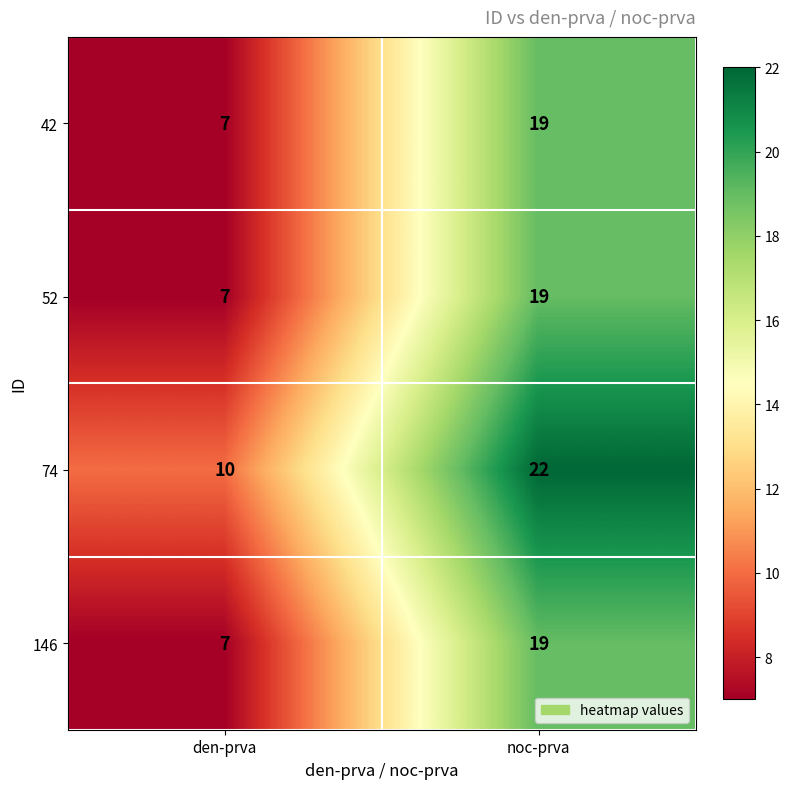

The value of 52 at den-prva is 7. True or false?

True